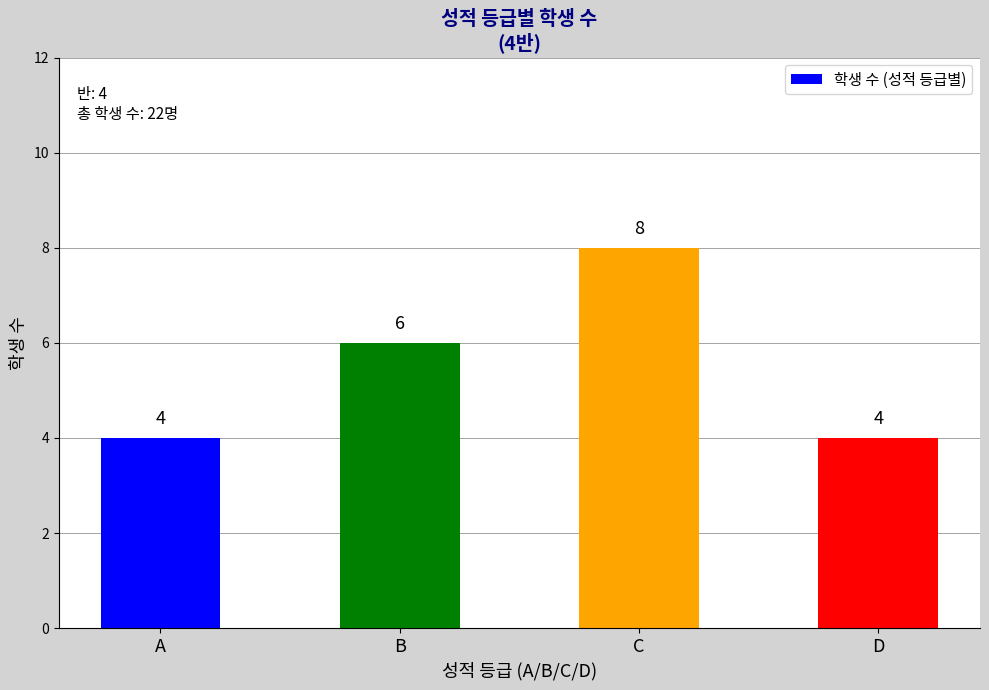

The value at B is 6. True or false?

True